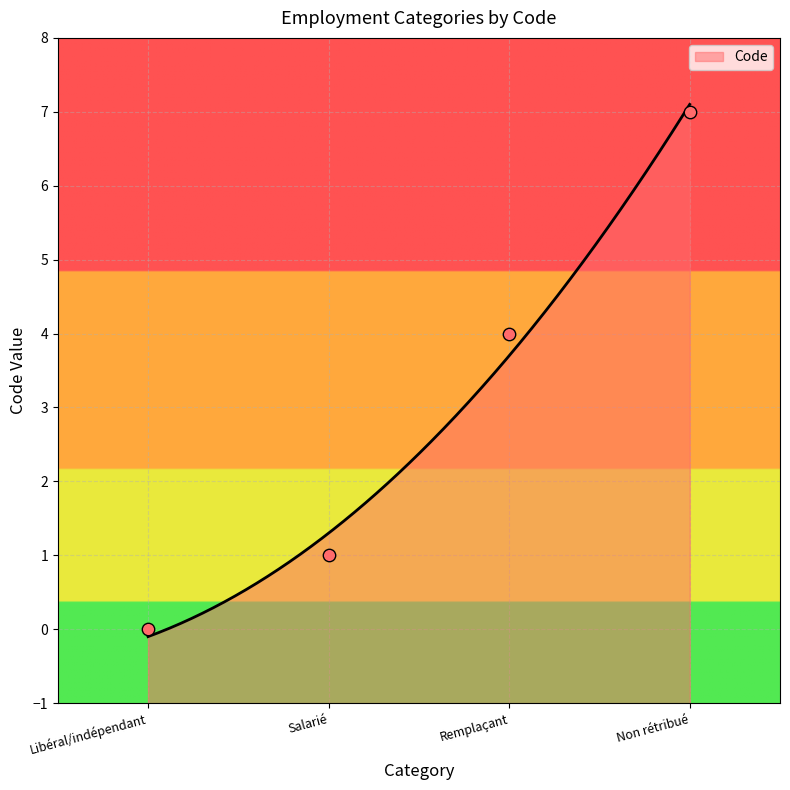

Between Remplaçant and Salarié, which is larger?

Remplaçant